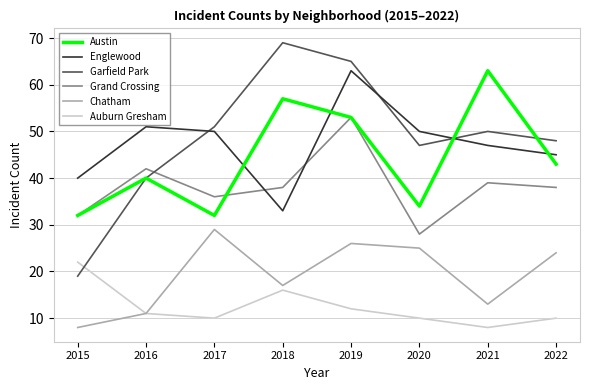

What is the difference between the Austin values at 2017 and 2022?

11